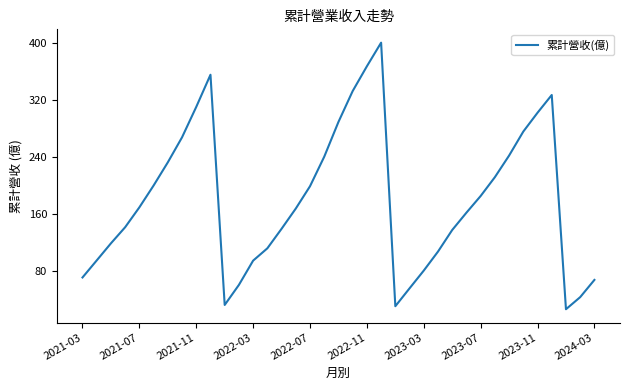

What is the maximum value shown in the chart?

400.7